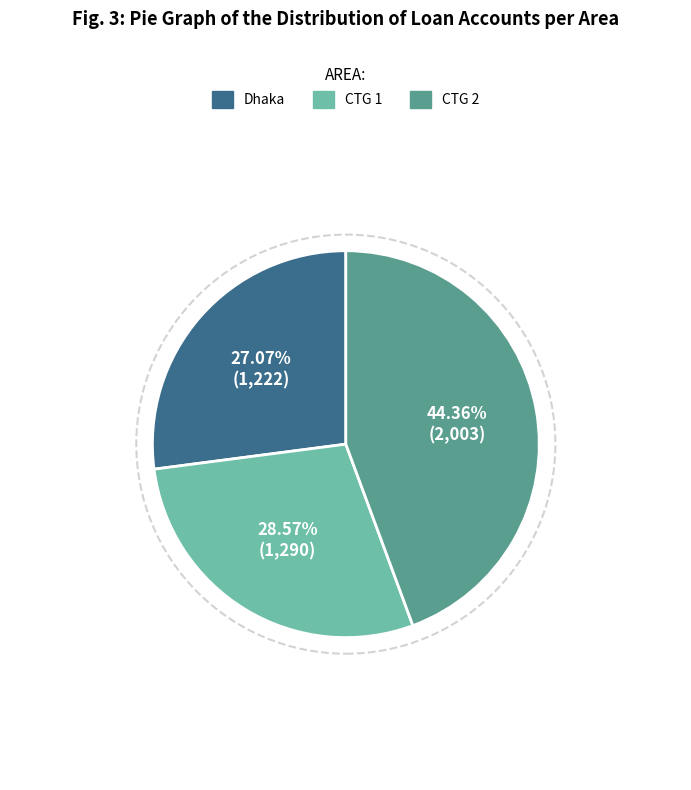

True or false: Dhaka accounts for 27% of the total.

True